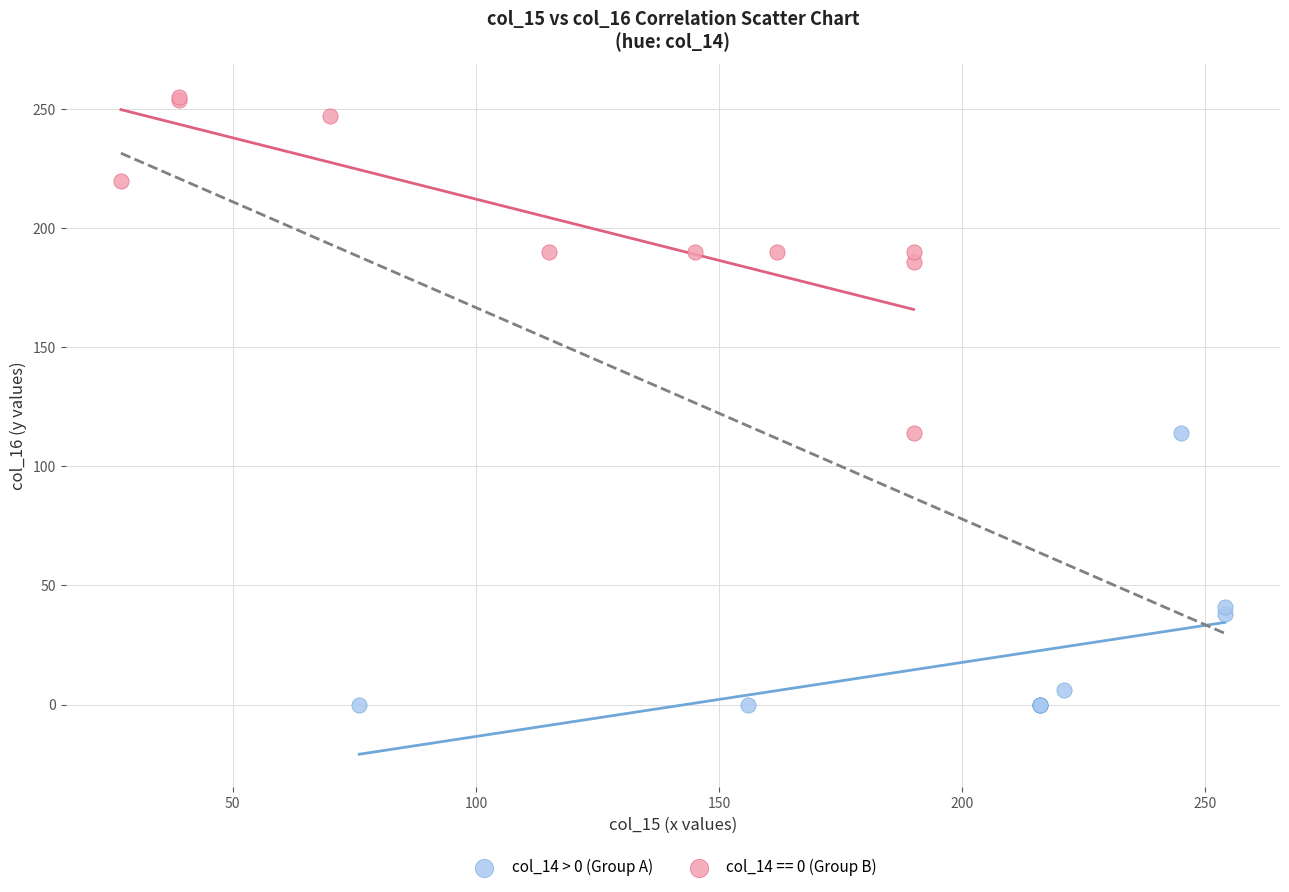

Which series contains the highest Y value?

col_14 == 0 (Group B)